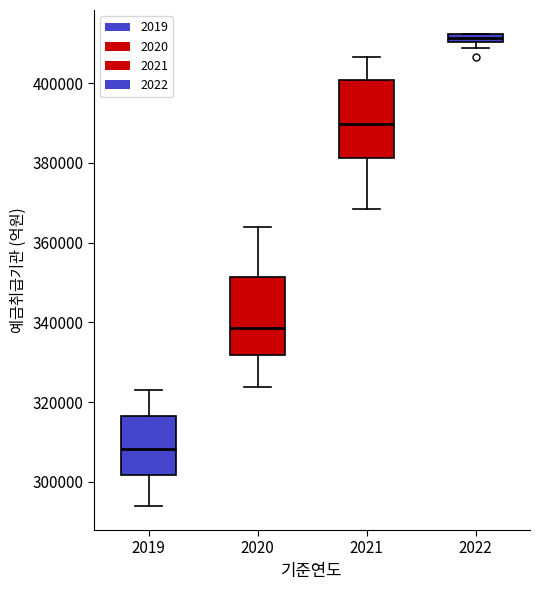

Where does the lower whisker of the box at x = 2020 end on the y-axis? The values are not printed on the chart, so give them approximately, as read against the axis.

324000